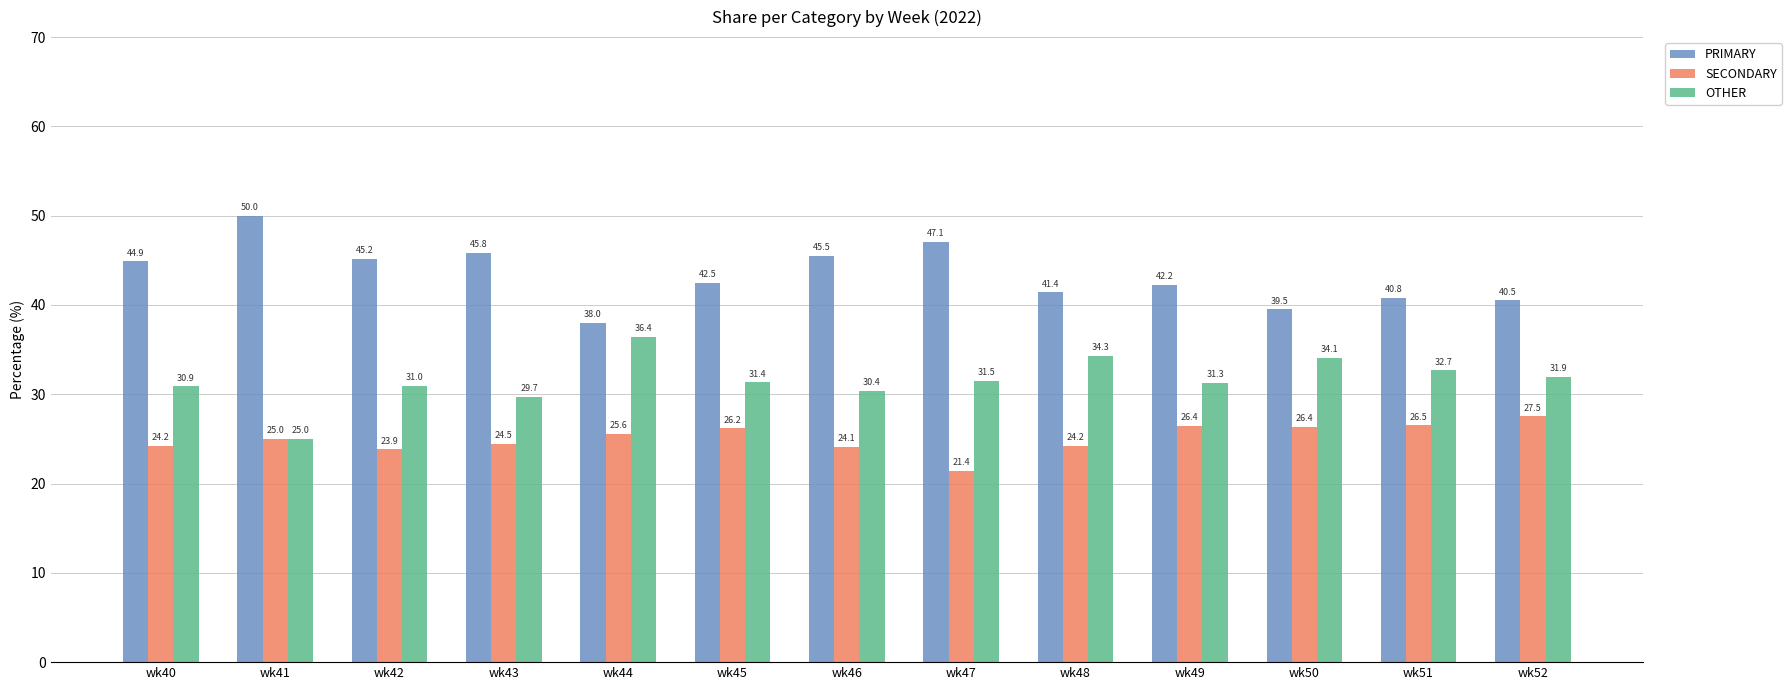

Where is PRIMARY nearest to the value 44?

wk40